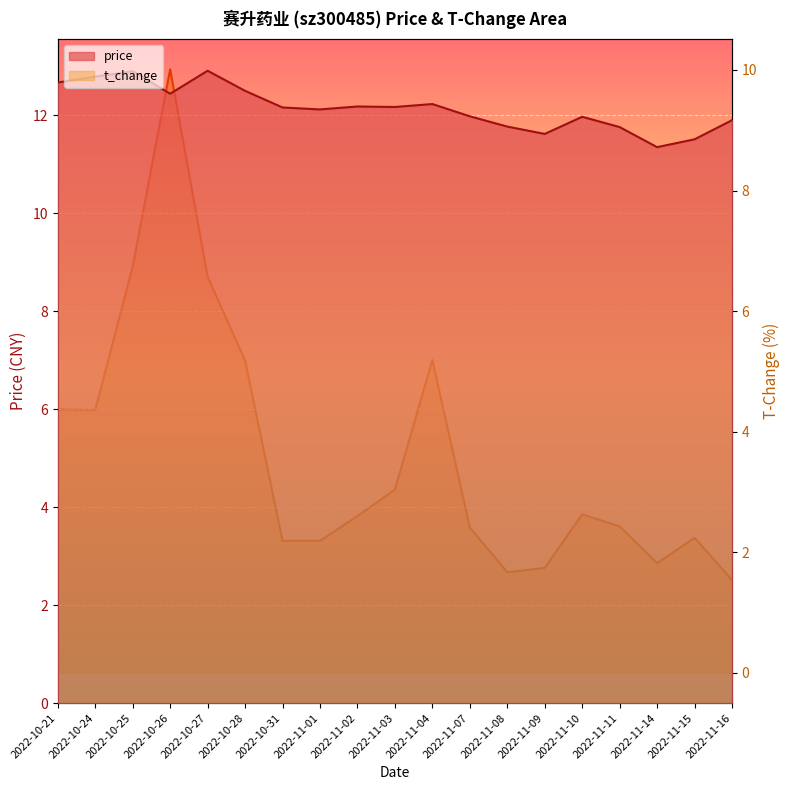

Reading right to left, what are all the values shown in this chart?

price: 2022-11-16=11.9	2022-11-15=11.5	2022-11-14=11.3	2022-11-11=11.8	2022-11-10=12.0	2022-11-09=11.6	2022-11-08=11.8	2022-11-07=12.0	2022-11-04=12.2	2022-11-03=12.2	2022-11-02=12.2	2022-11-01=12.1	2022-10-31=12.2	2022-10-28=12.5	2022-10-27=12.9	2022-10-26=12.4	2022-10-25=12.9	2022-10-24=12.8	2022-10-21=12.7
t_change: 2022-11-16=1.5	2022-11-15=2.2	2022-11-14=1.8	2022-11-11=2.4	2022-11-10=2.6	2022-11-09=1.7	2022-11-08=1.7	2022-11-07=2.4	2022-11-04=5.2	2022-11-03=3.0	2022-11-02=2.6	2022-11-01=2.2	2022-10-31=2.2	2022-10-28=5.2	2022-10-27=6.6	2022-10-26=10.0	2022-10-25=6.7	2022-10-24=4.4	2022-10-21=4.4